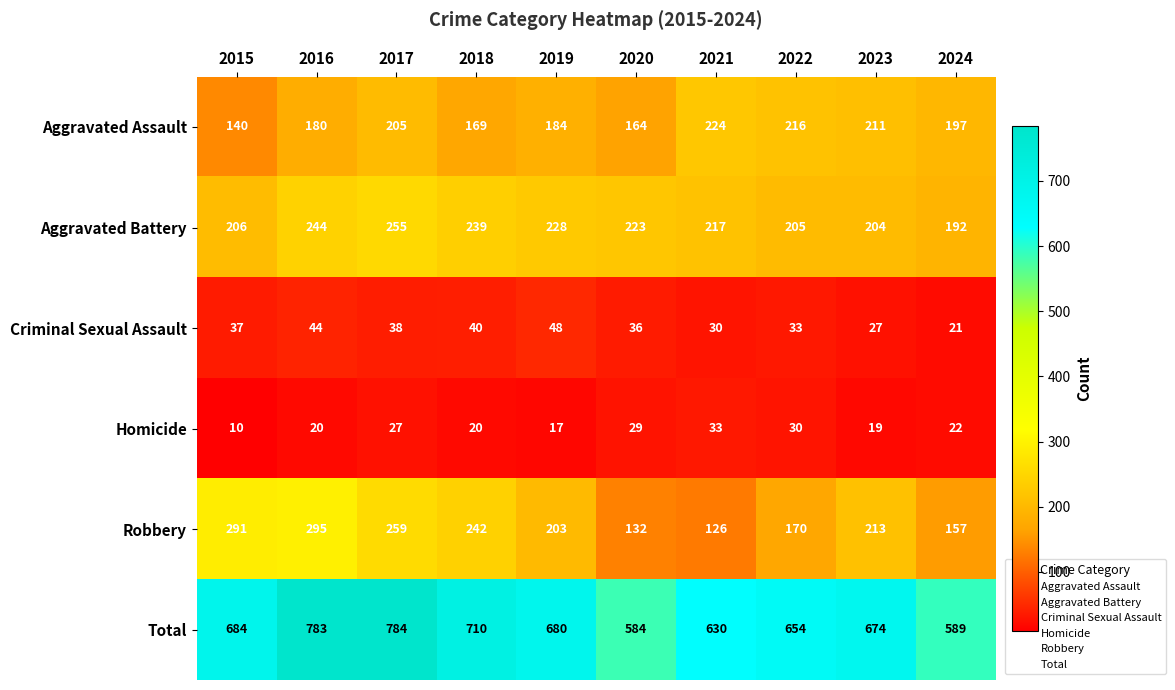

At how many categories does at least one series exceed 579?

10